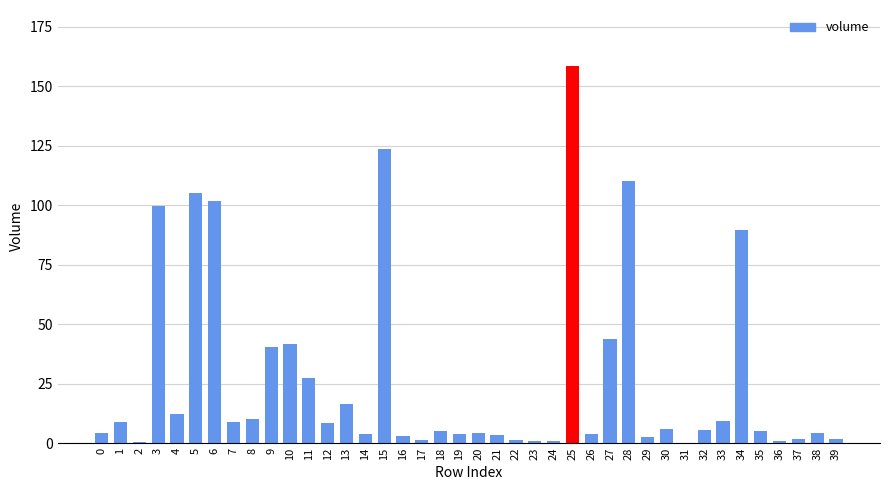

Which category has the highest value across all series?

25